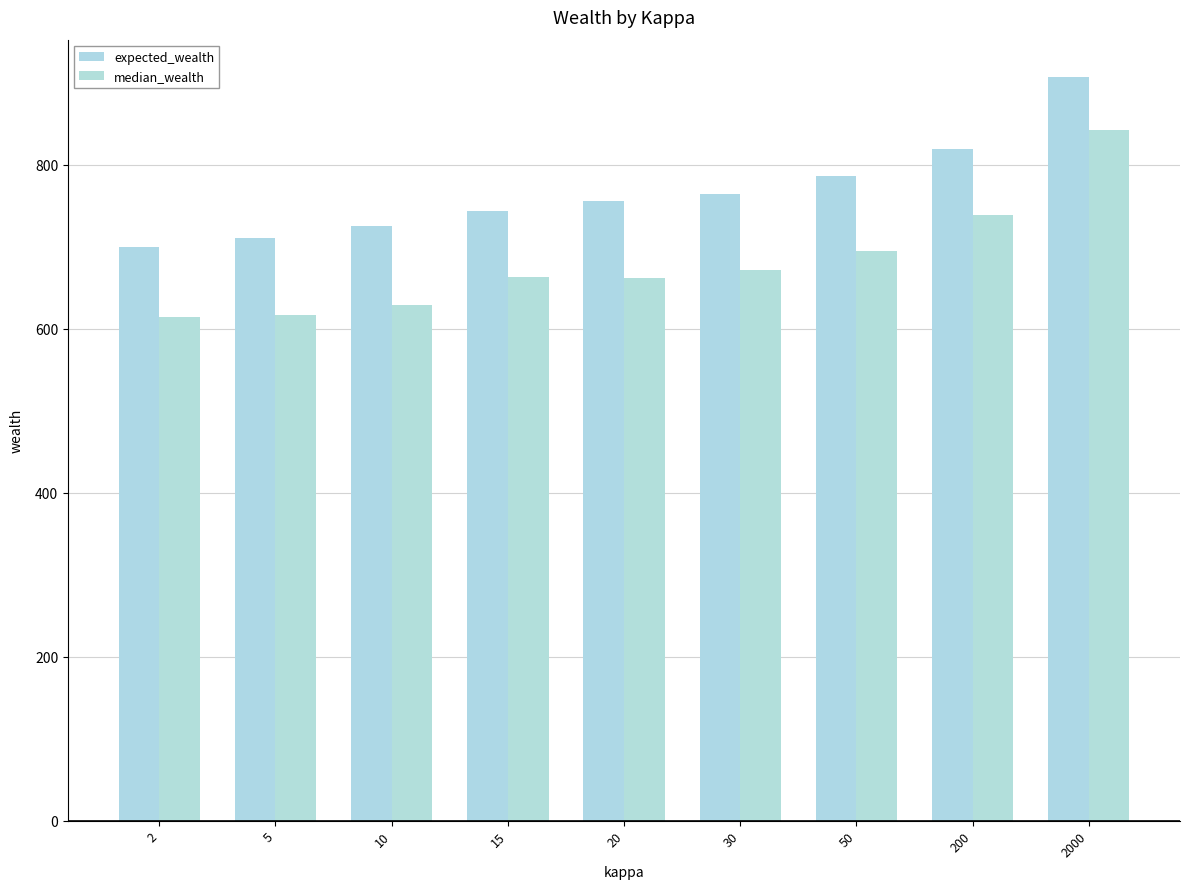

True or false: expected_wealth has a value of 426.0 at 20.

False